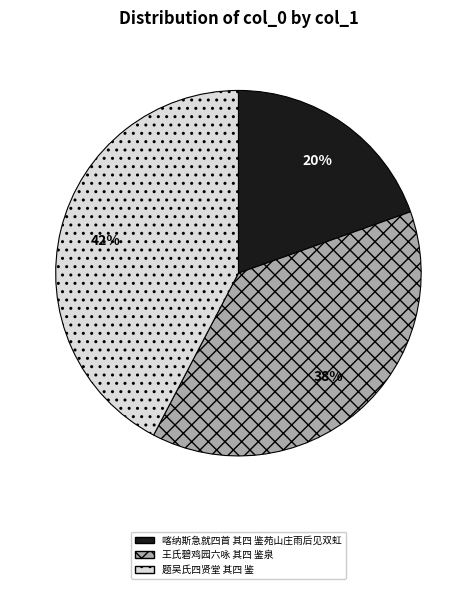

Count the number of slices in the pie.

3